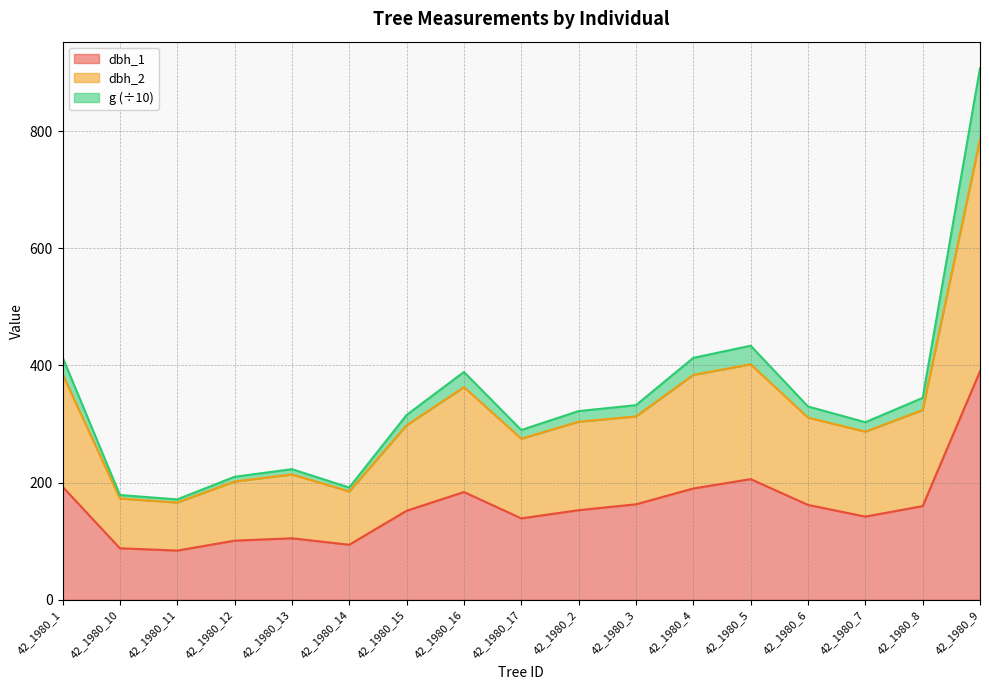

What is the difference between the highest and lowest values at 42_1980_13?

109